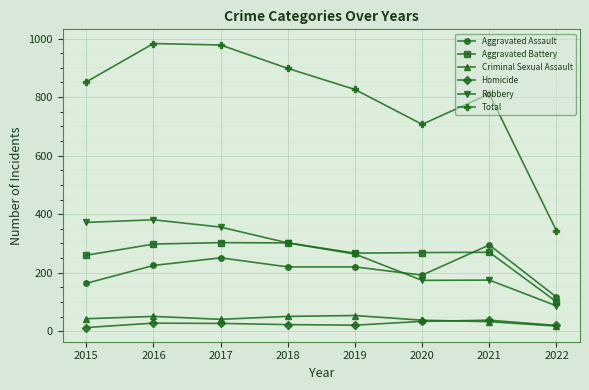

True or false: Total has a value of 558 at 2019.

False